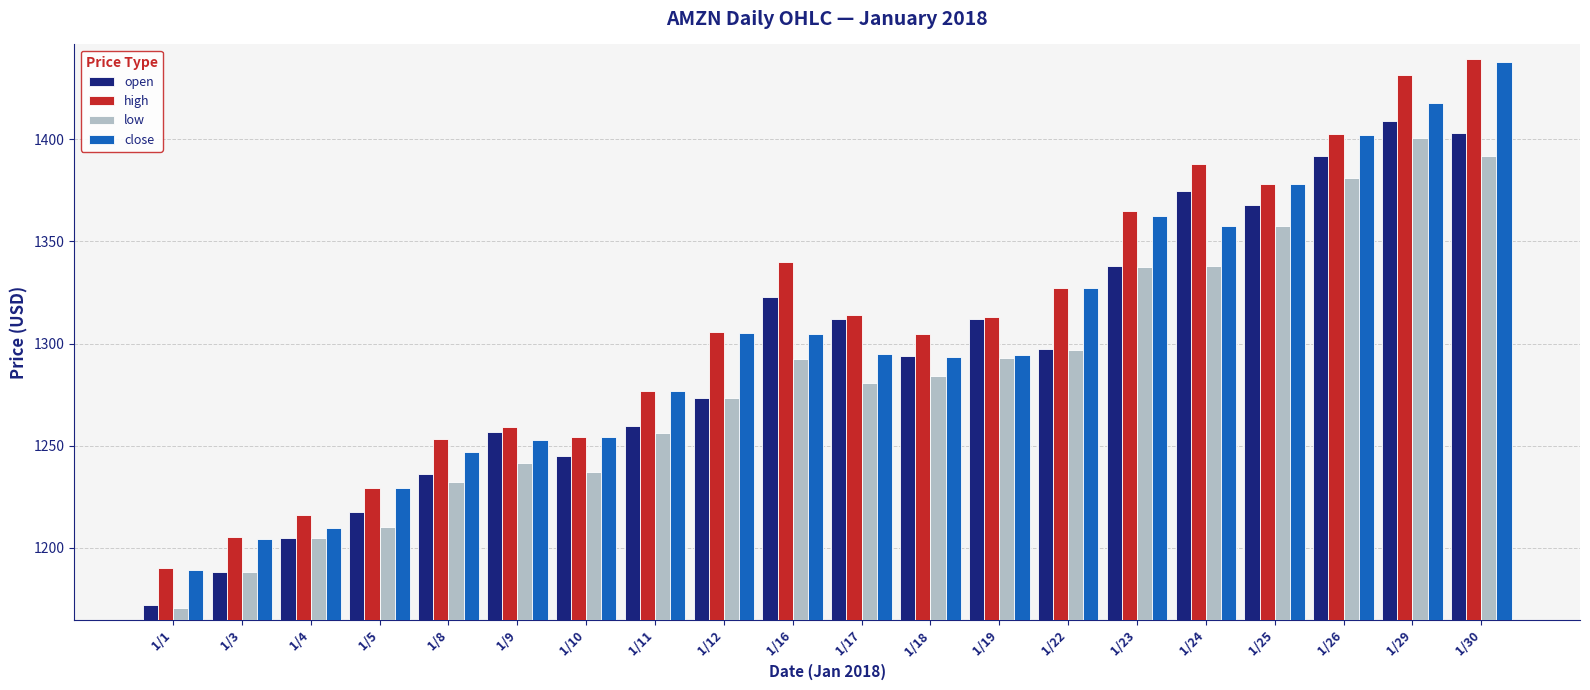

Is the value of high at 1/18 greater than the value of low at 1/8?

Yes